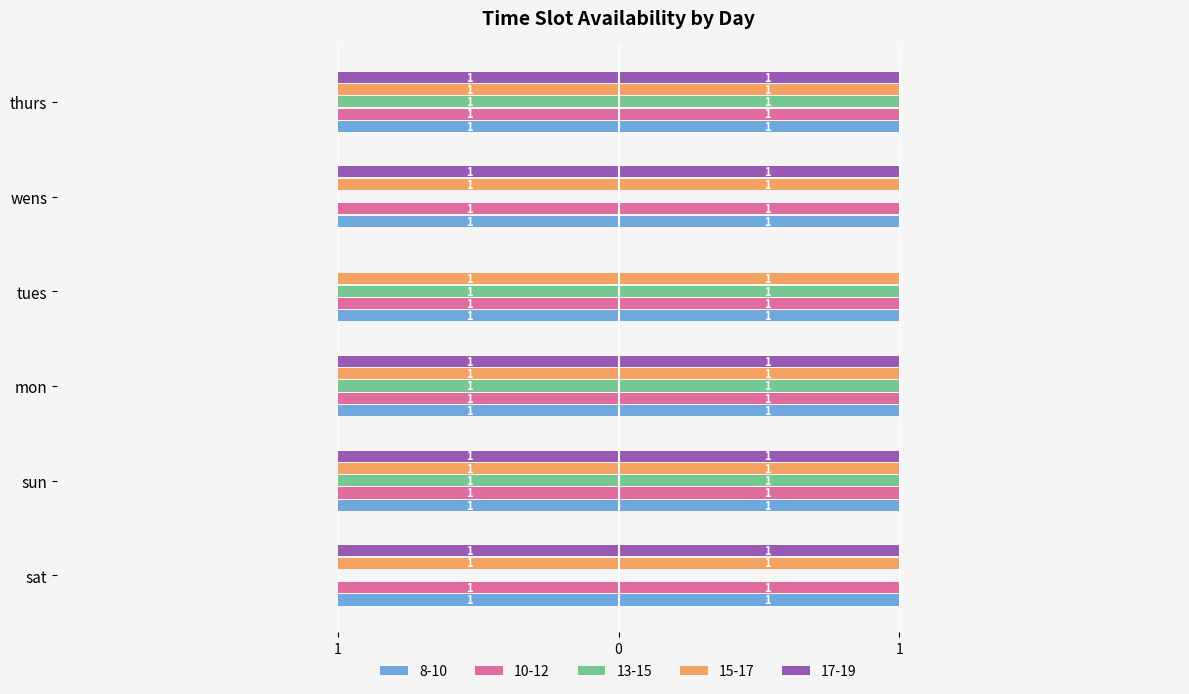

What is the lowest value of the 10-12 series?

1